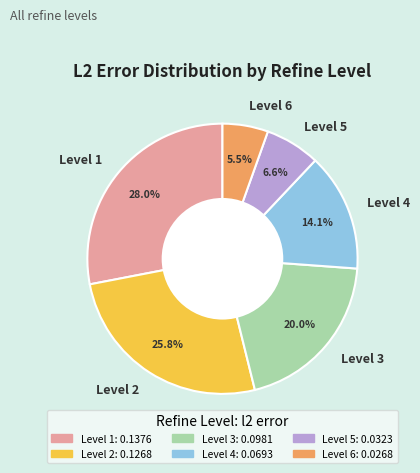

To the nearest percent, what is the difference between the Level 5 and Level 6 slice percentages?

1%